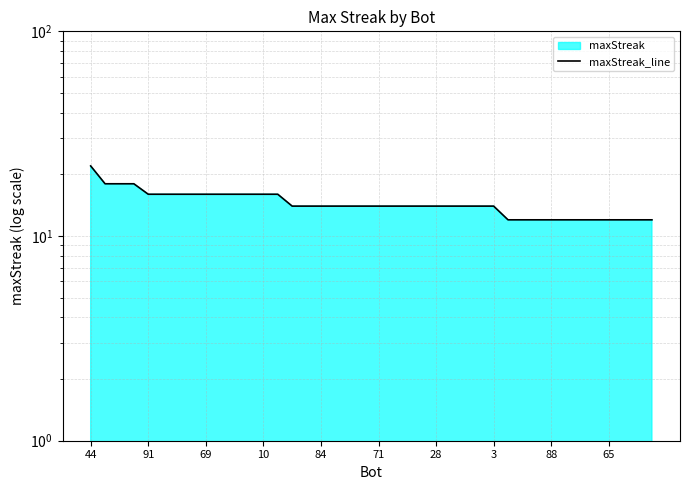

True or false: the data shows 21 at 28.

False